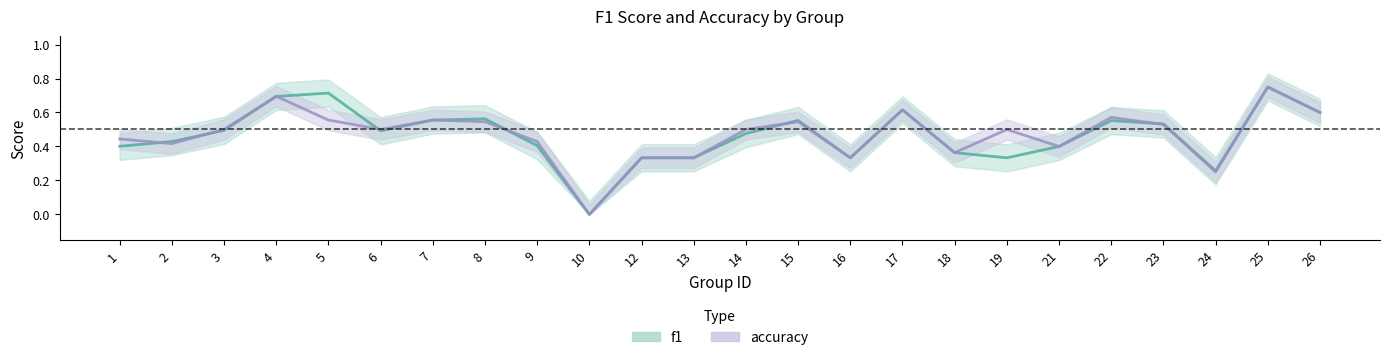

Is it true that f1 equals 0.9 at 14?

False